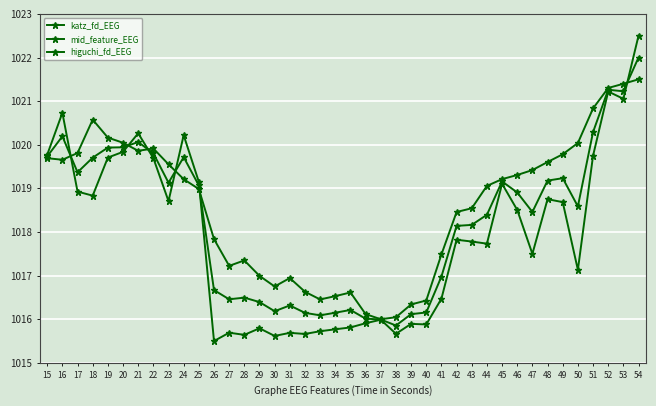

How many distinct data groups are displayed?

3